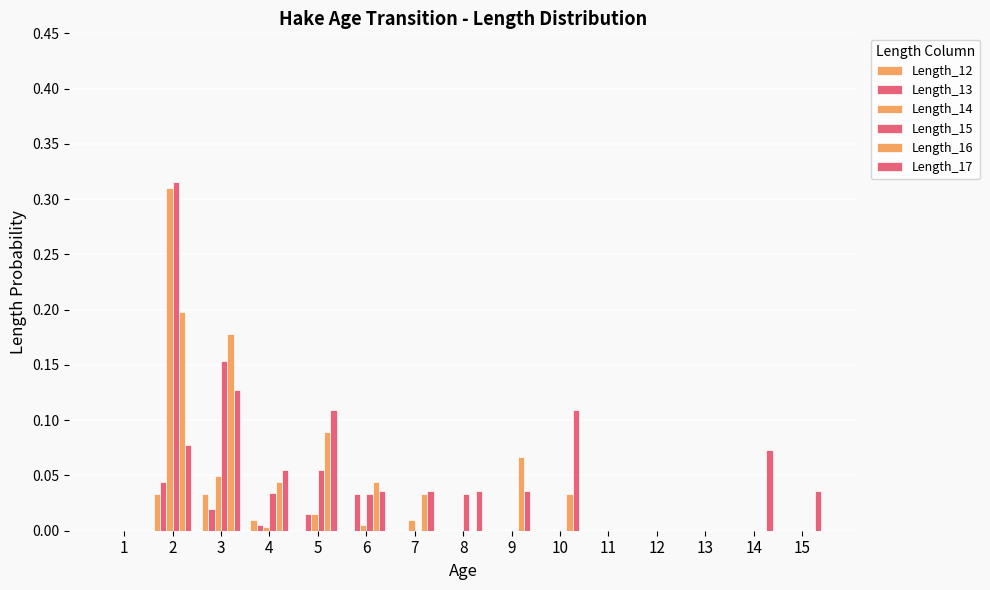

Which category has the highest value in the Length_14 series?

2